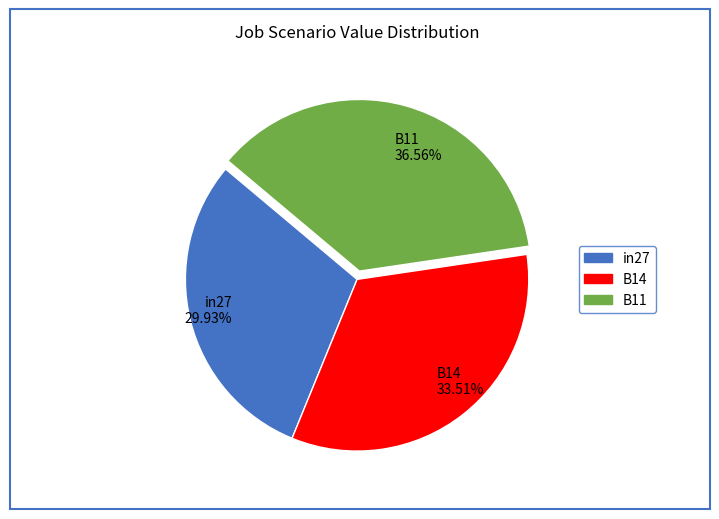

True or false: in27 accounts for 24% of the total.

False